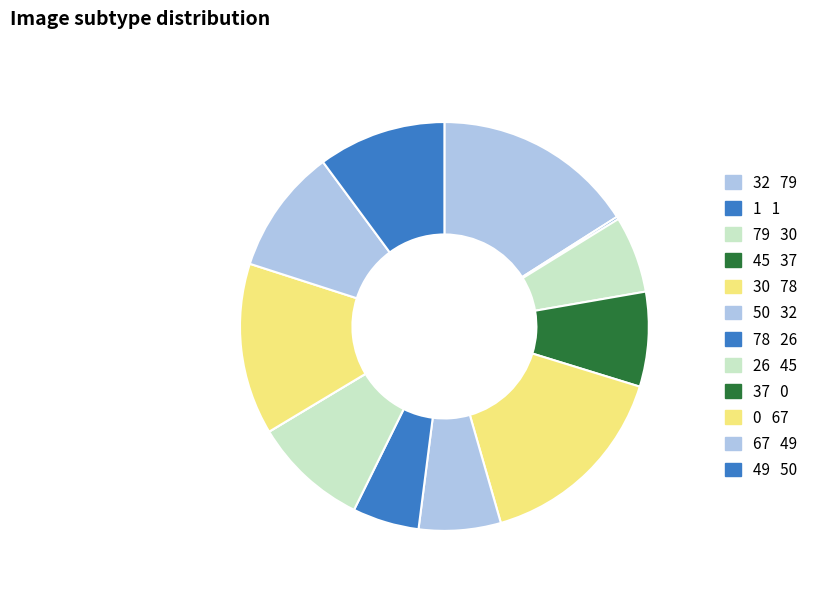

The 79 slice represents 12% of the pie. True or false?

False